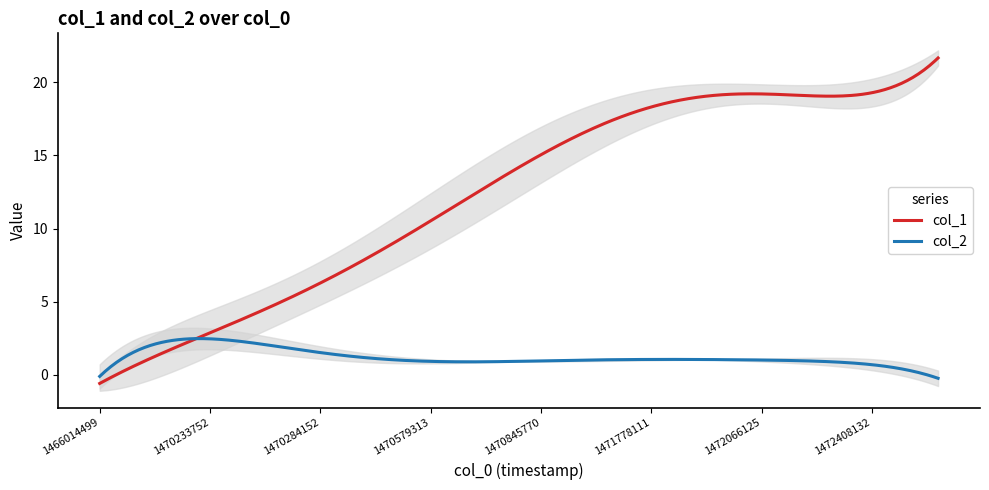

Is the value of col_2 at 1470773767 greater than the value of col_1 at 1473084935?

No